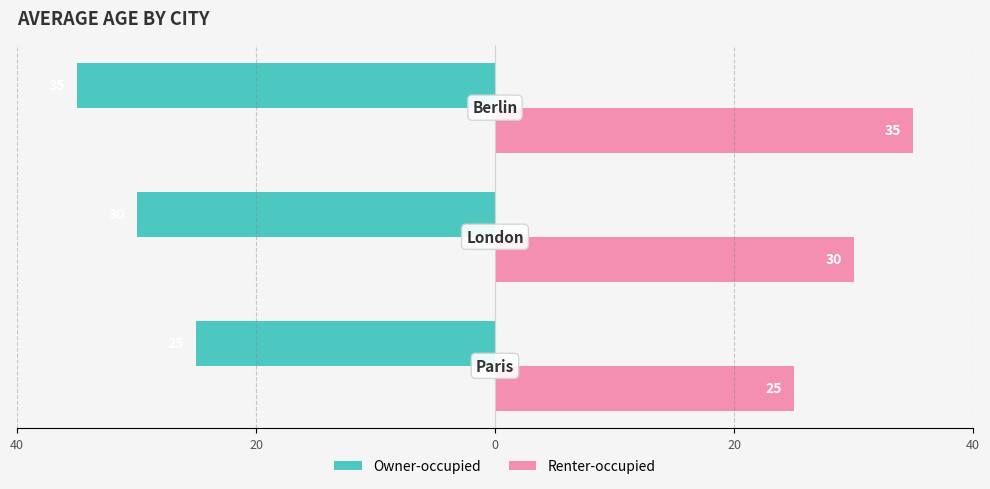

What are all the series names shown in the legend?

Owner-occupied, Renter-occupied